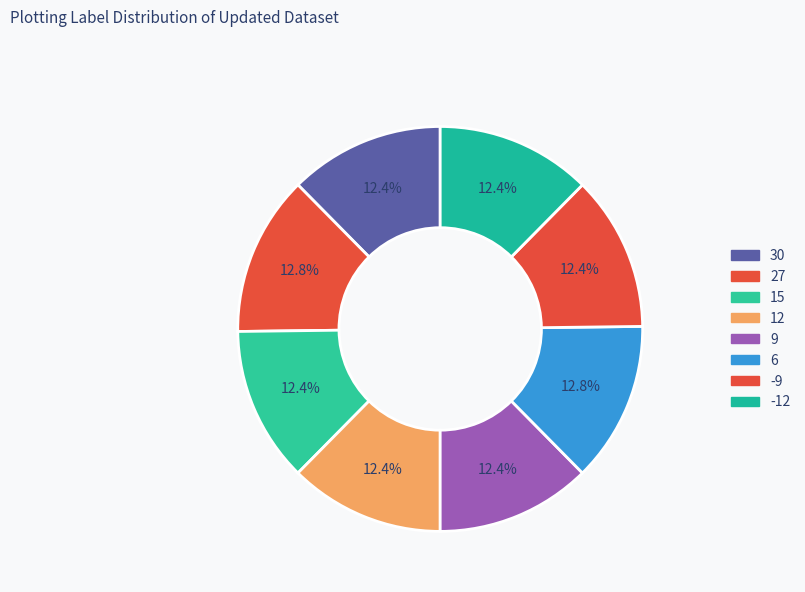

How many segments does this pie chart have?

8